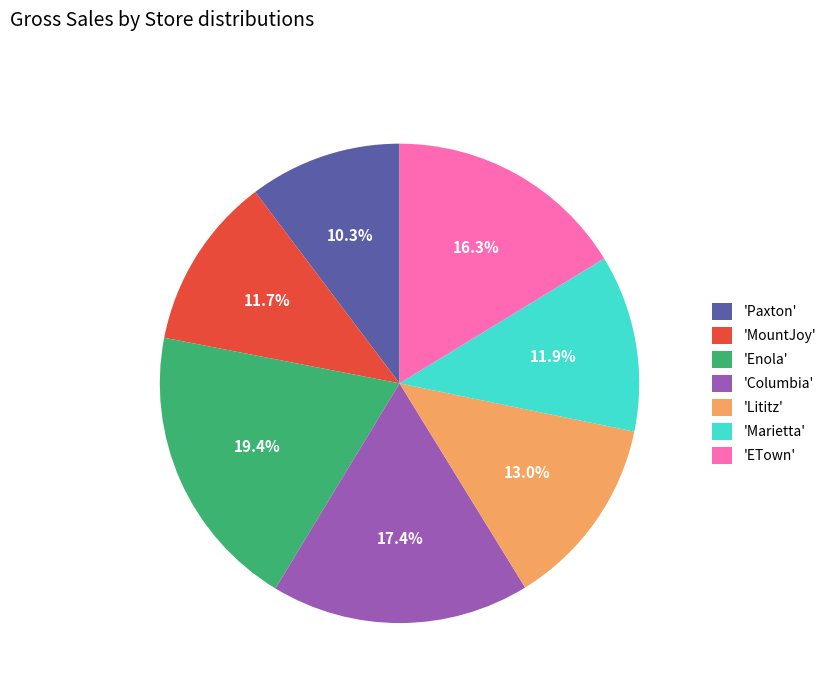

How much of the chart is everything except 'Columbia'?

82.6%